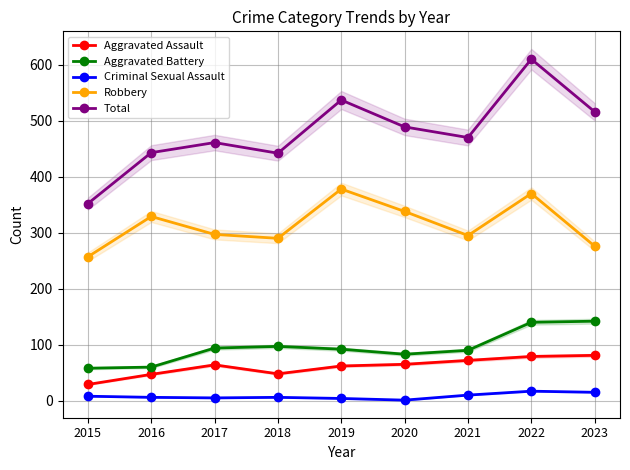

List the labels in order of Aggravated Battery value, largest first.

2023, 2022, 2018, 2017, 2019, 2021, 2020, 2016, 2015